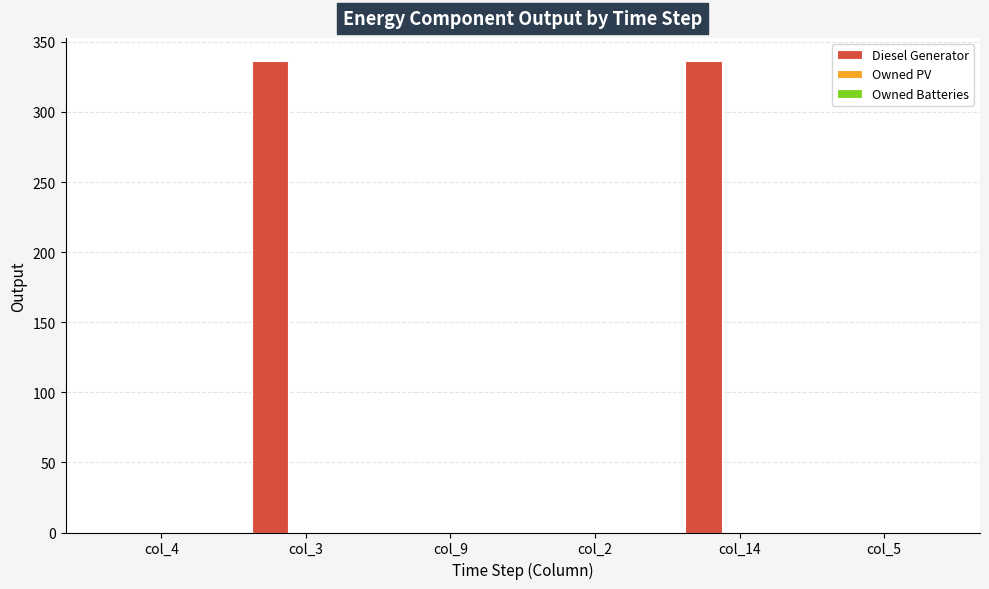

Does the chart contain stacked bars?

No